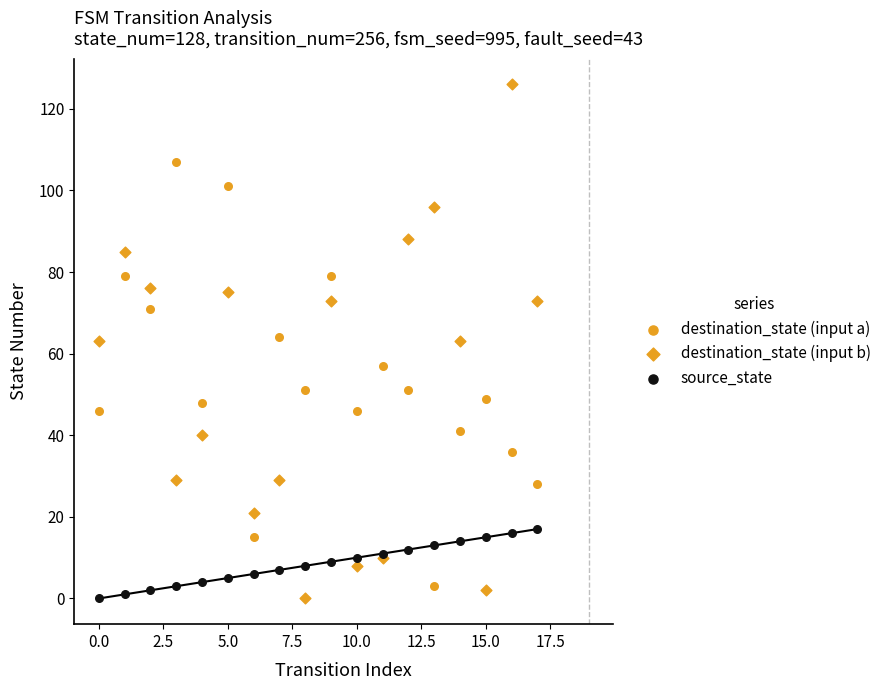

Which series reaches the maximum Y coordinate?

destination_state (input b)